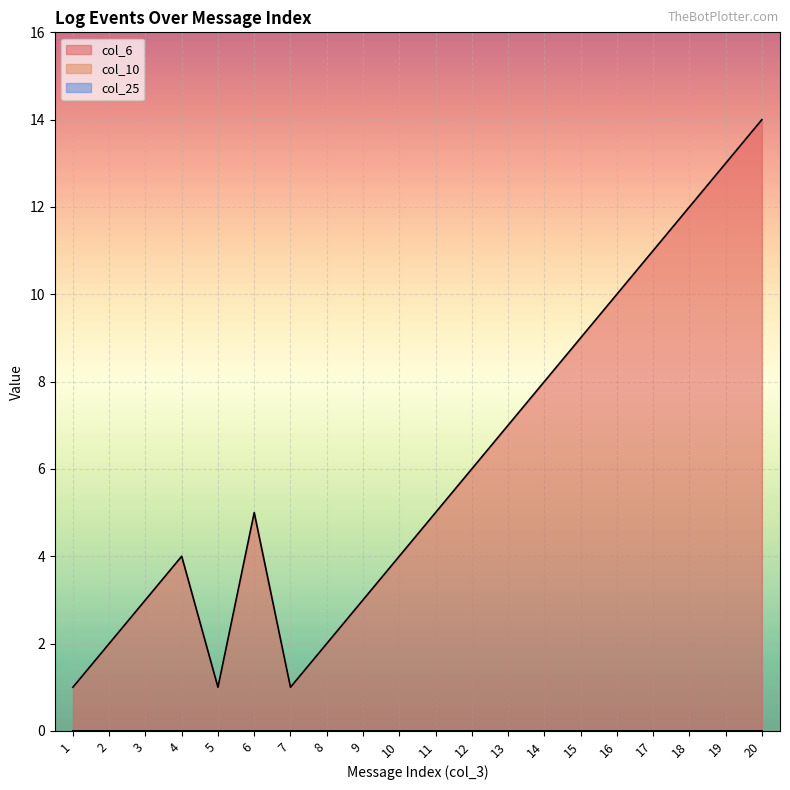

Which series has the widest spread of values?

col_6